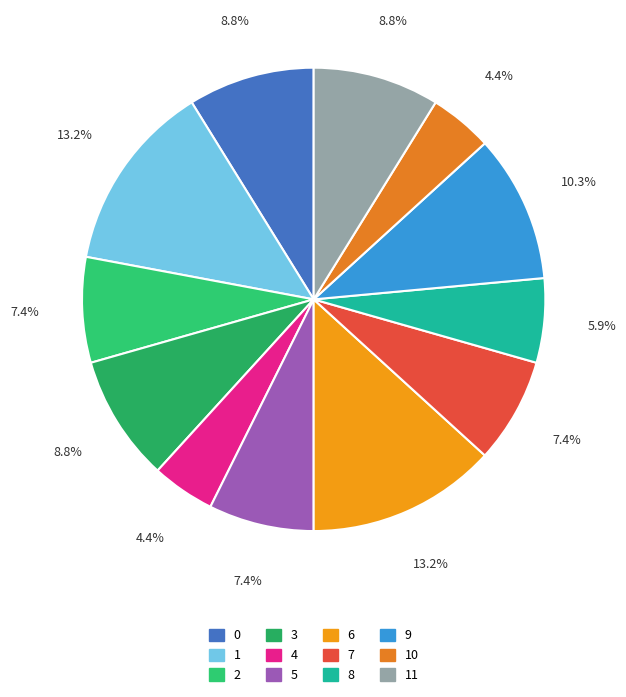

How many segments does this pie chart have?

12